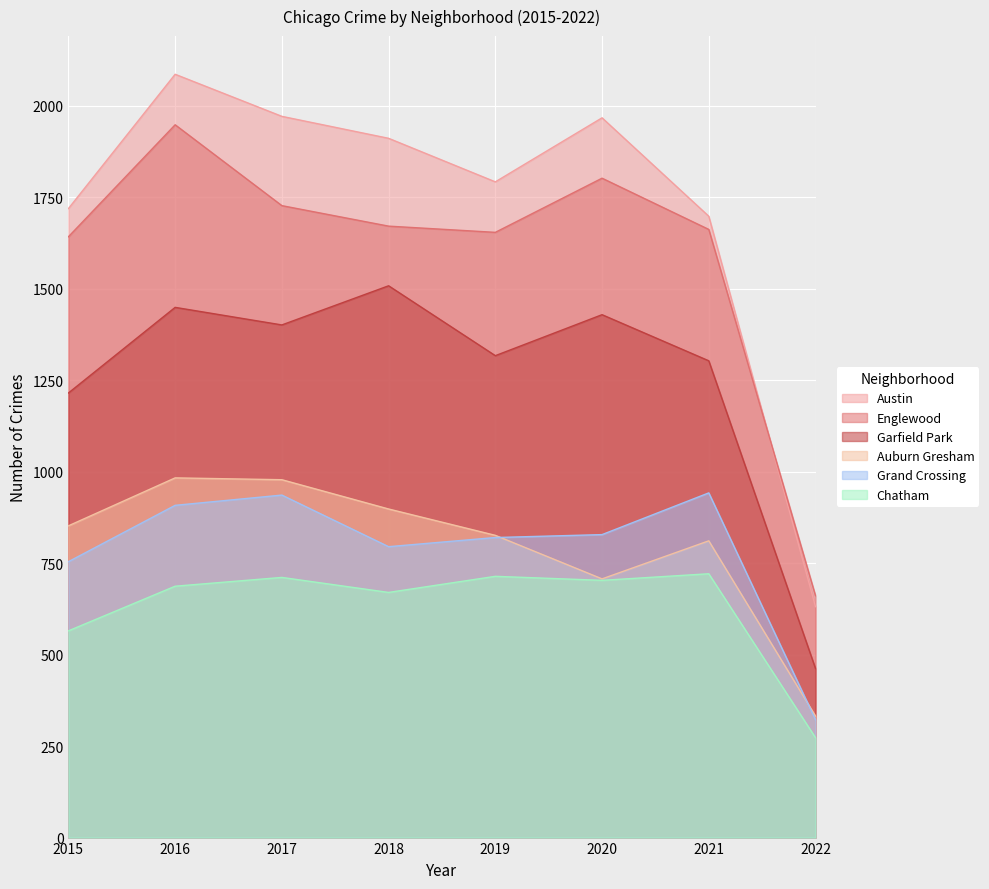

At how many categories does at least one series exceed 910?

7